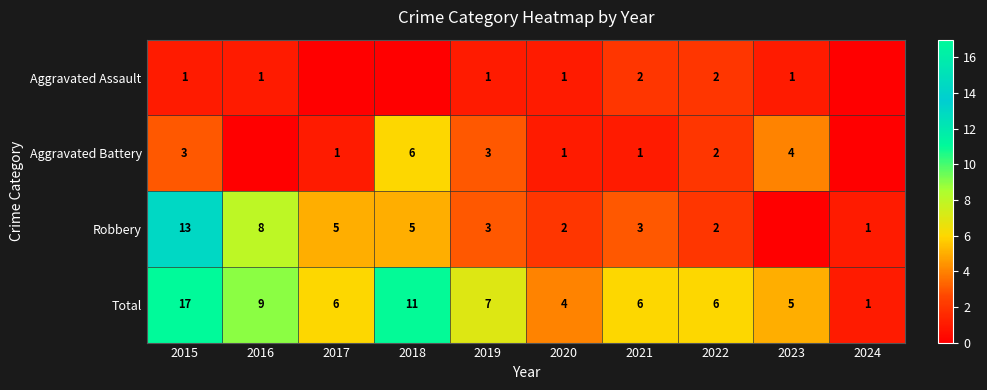

What is the difference between the Robbery values at 2016 and 2024?

7